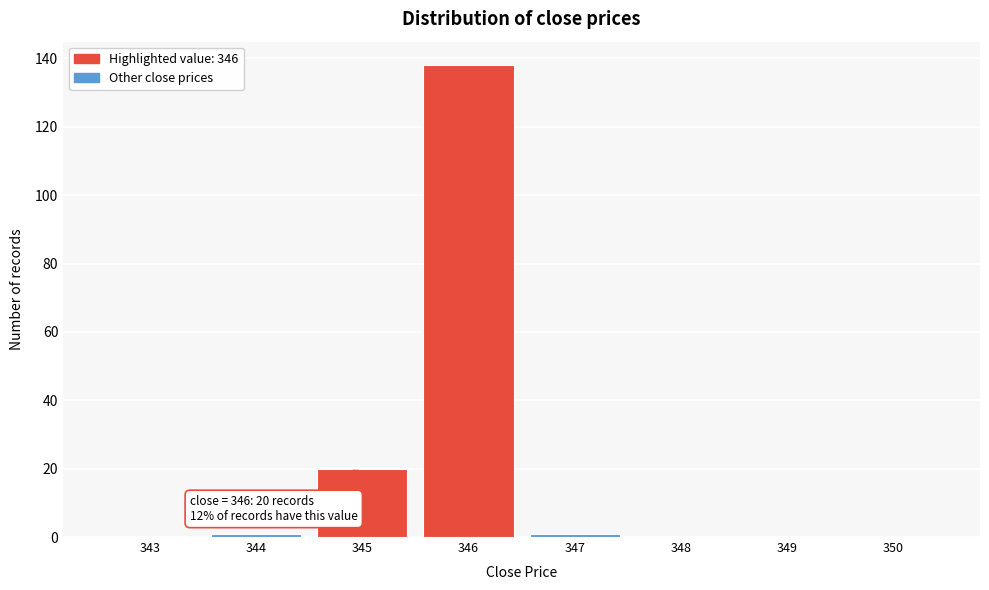

Reading left to right, what are all the values shown in this chart?

343=0	344=1	345=20	346=138	347=1	348=0	349=0	350=0